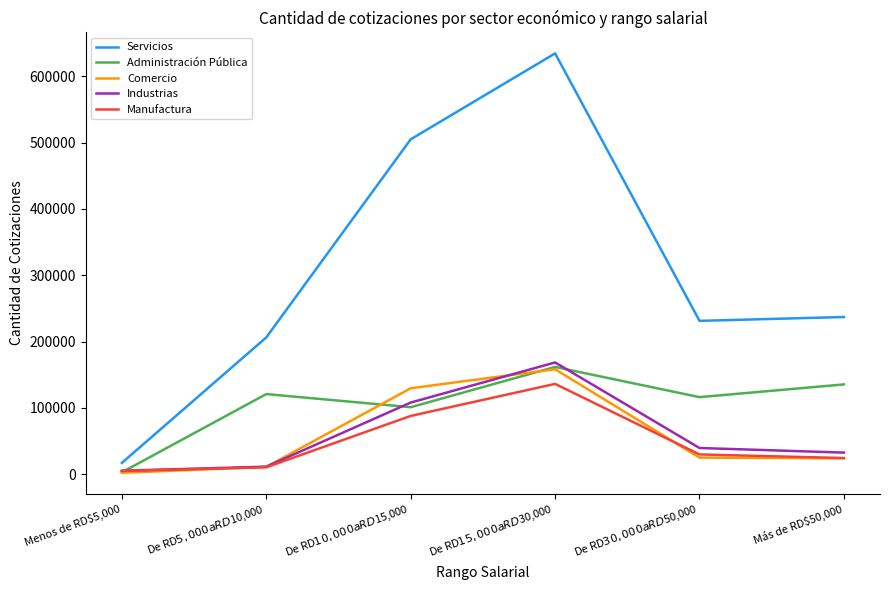

The Servicios series shows 413987 at De RD$30,000 a RD$50,000. True or false?

False